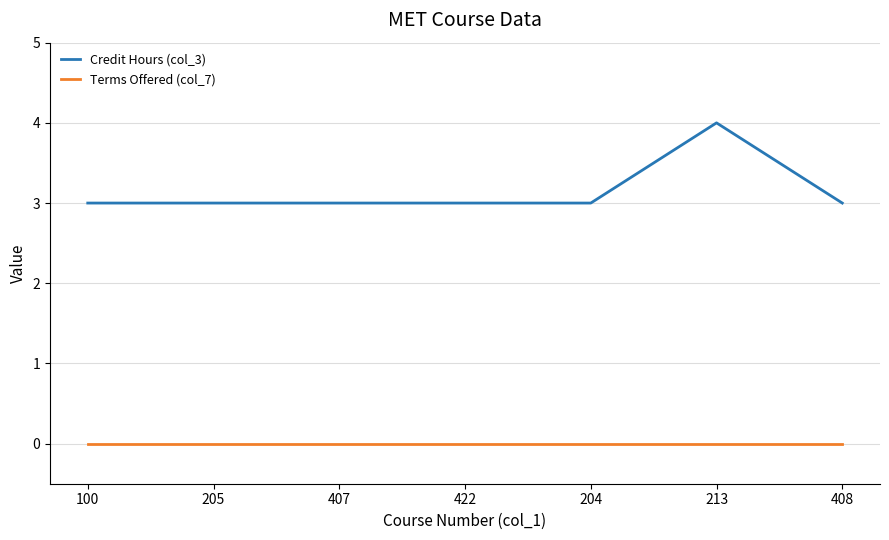

What are all the series names shown in the legend?

Credit Hours (col_3), Terms Offered (col_7)